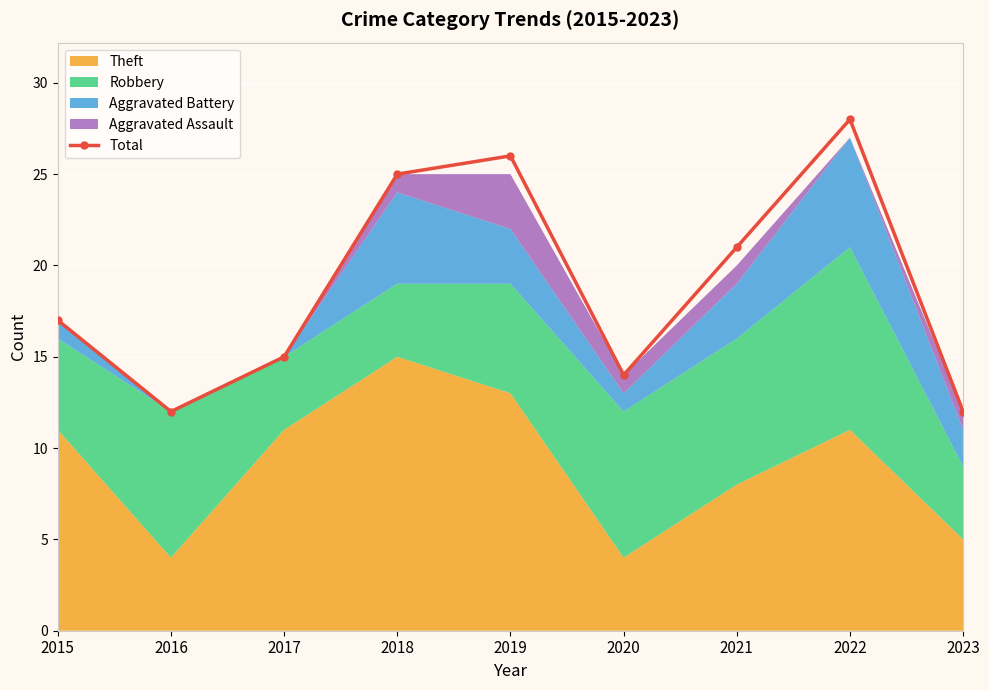

Reading right to left, extract all data points from this chart.

2023=12	2022=28	2021=21	2020=14	2019=26	2018=25	2017=15	2016=12	2015=17